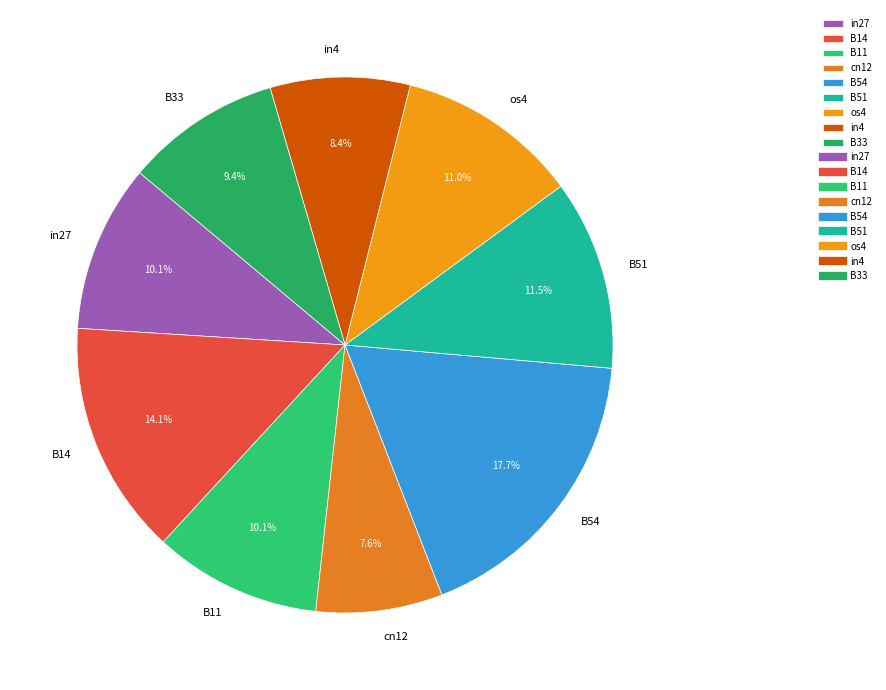

To the nearest percent, what portion does B14 represent?

14%